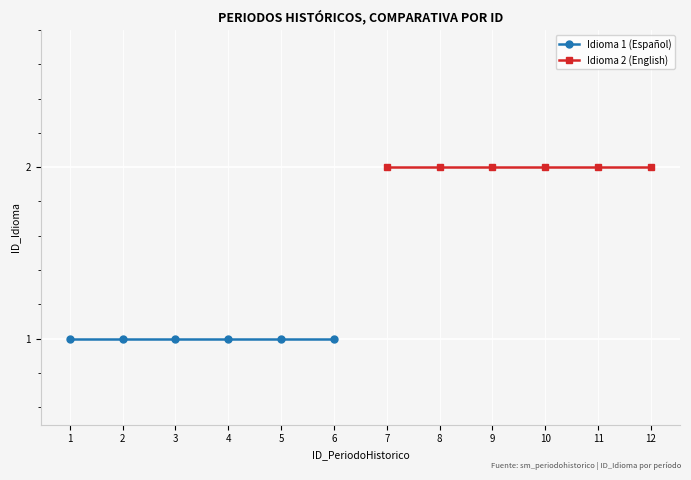

What is the maximum value shown in the chart?

2